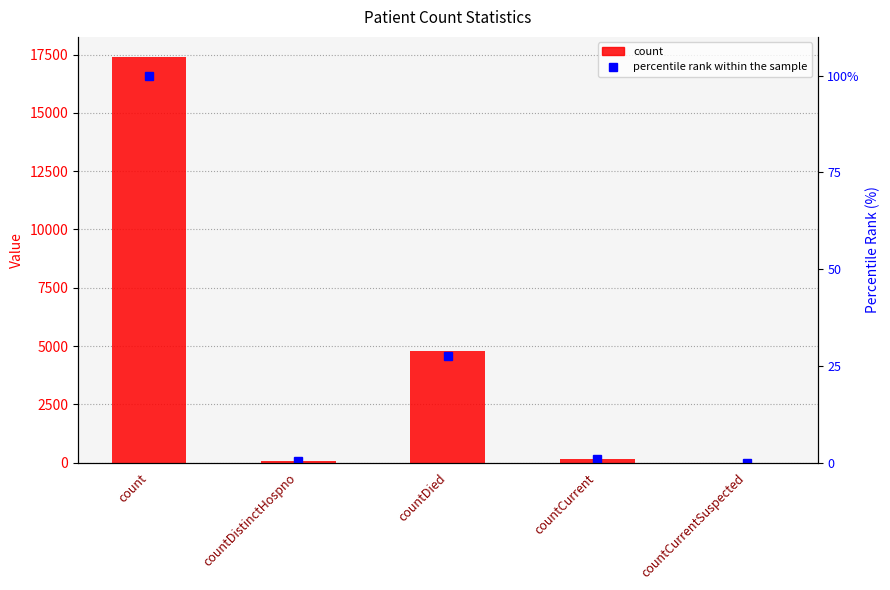

Is the value of percentile rank within the sample at countDied greater than the value of count at countDistinctHospno?

No